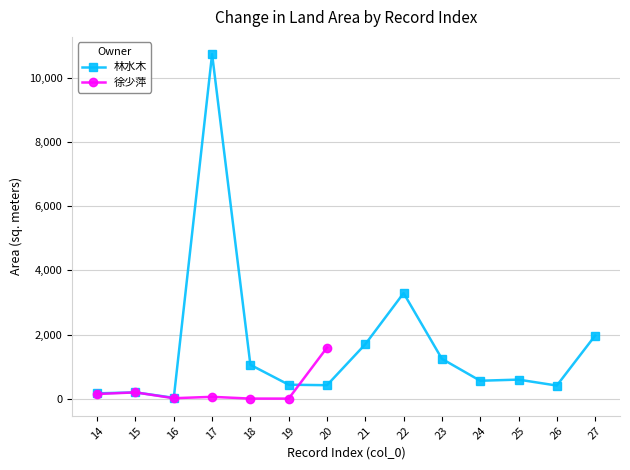

What is the spread (max minus min) of values at 16?

12.8